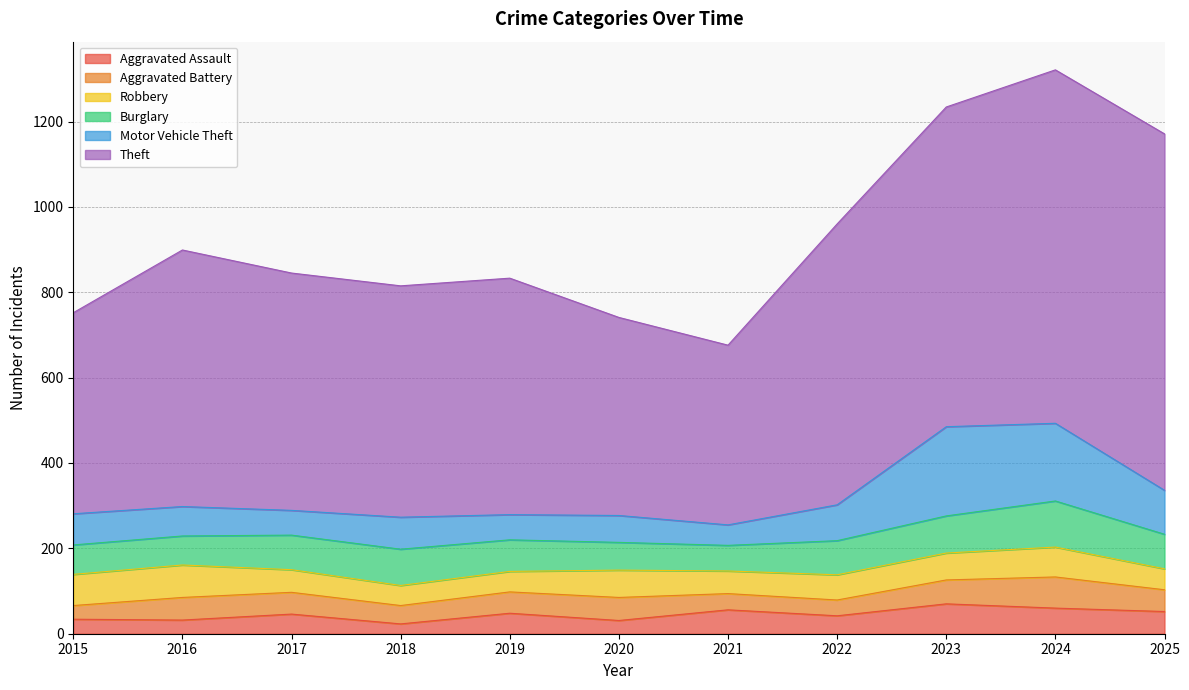

Reading left to right, what are all the values shown in this chart?

Aggravated Assault: 2015=34	2016=32	2017=46	2018=23	2019=48	2020=31	2021=56	2022=42	2023=70	2024=60	2025=52
Aggravated Battery: 2015=32	2016=53	2017=51	2018=43	2019=50	2020=54	2021=38	2022=37	2023=56	2024=73	2025=51
Robbery: 2015=73	2016=76	2017=53	2018=47	2019=48	2020=64	2021=53	2022=59	2023=63	2024=70	2025=49
Burglary: 2015=69	2016=68	2017=81	2018=85	2019=74	2020=65	2021=60	2022=80	2023=87	2024=108	2025=81
Motor Vehicle Theft: 2015=73	2016=69	2017=58	2018=75	2019=59	2020=63	2021=48	2022=84	2023=209	2024=182	2025=103
Theft: 2015=471	2016=601	2017=556	2018=542	2019=554	2020=464	2021=421	2022=658	2023=749	2024=828	2025=835